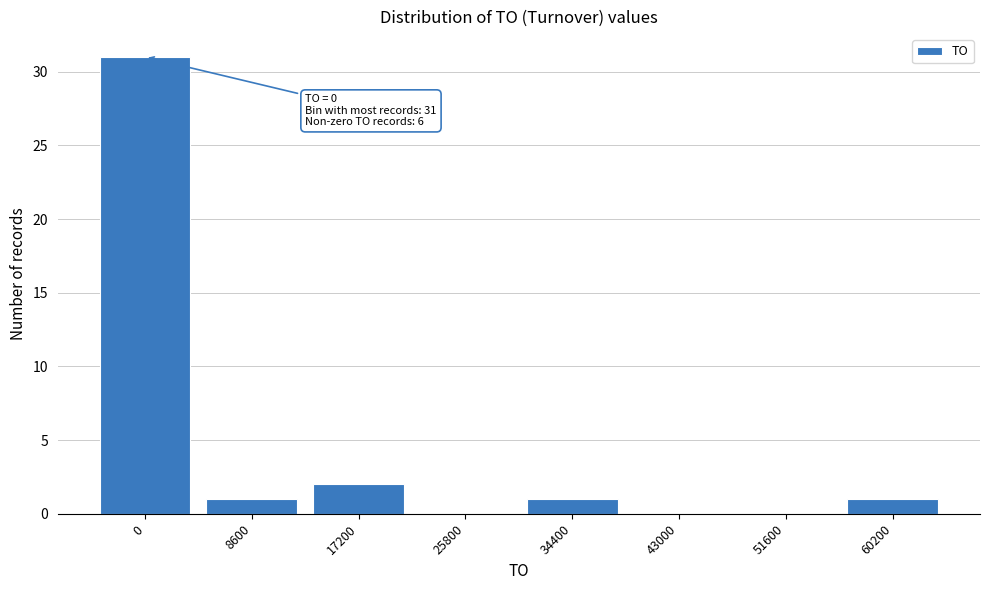

Reading left to right, list all the values displayed in this chart.

0=31	8600=1	17200=2	25800=0	34400=1	43000=0	51600=0	60200=1